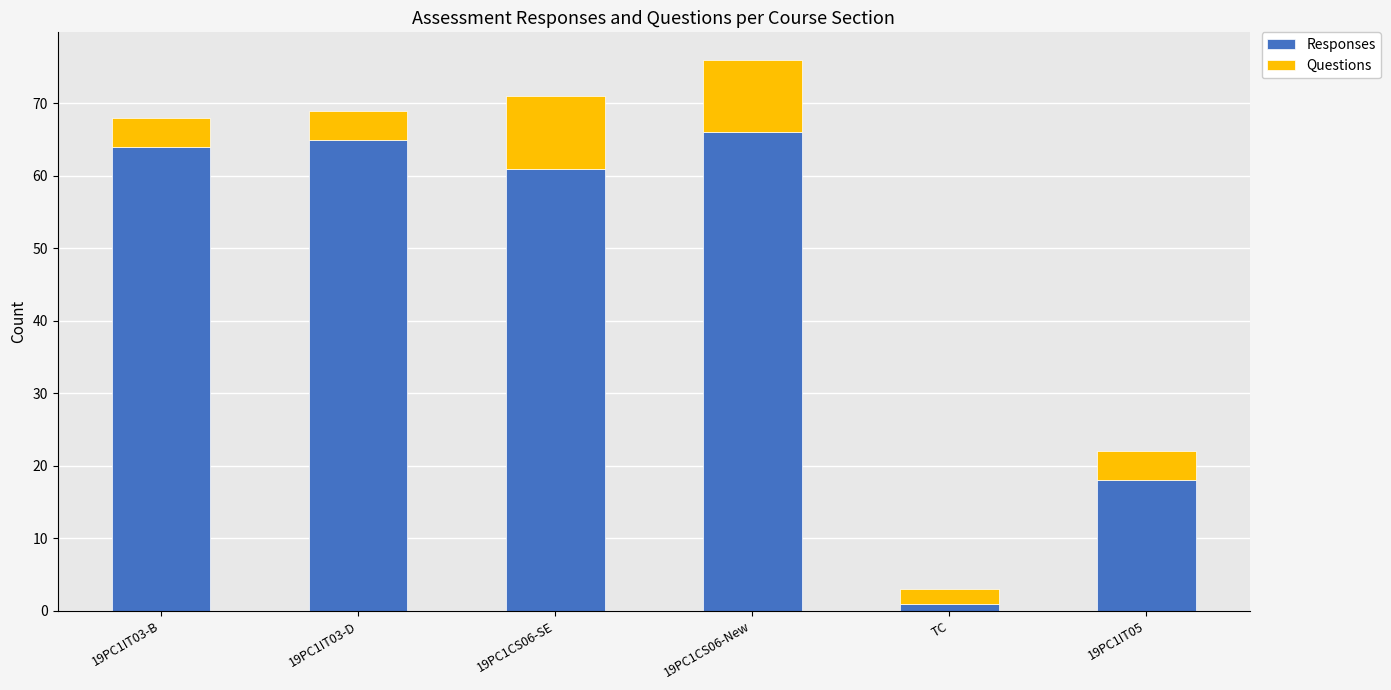

At which category is the sum across all series the highest?

19PC1CS06-New